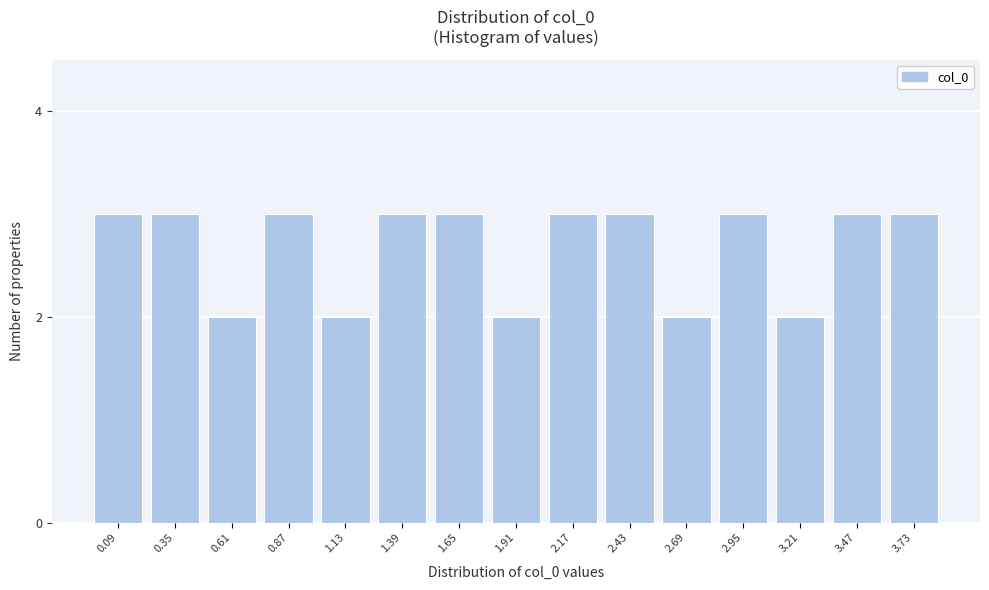

Reading right to left, transcribe all the data shown in this chart.

3.73=3	3.47=3	3.21=2	2.95=3	2.69=2	2.43=3	2.17=3	1.91=2	1.65=3	1.39=3	1.13=2	0.87=3	0.61=2	0.35=3	0.09=3